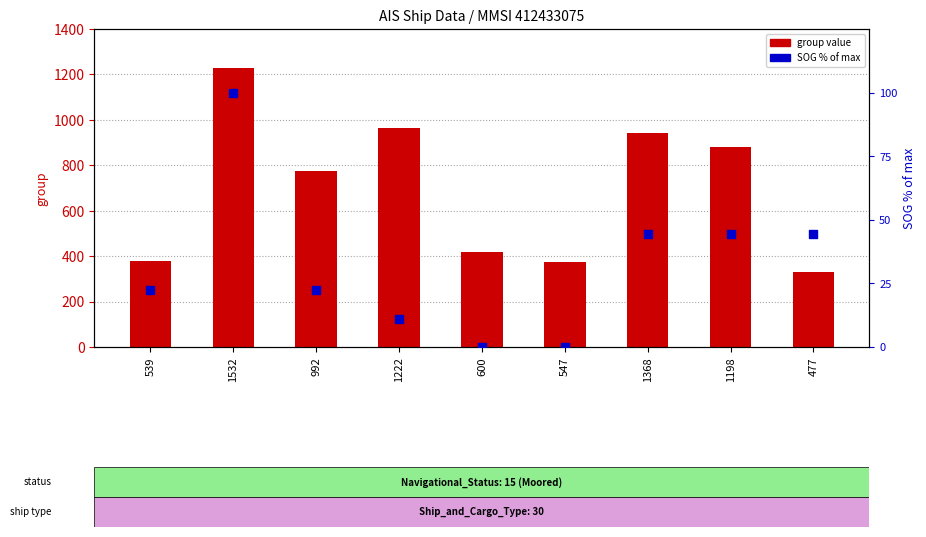

Which series has the largest total across all categories?

group value